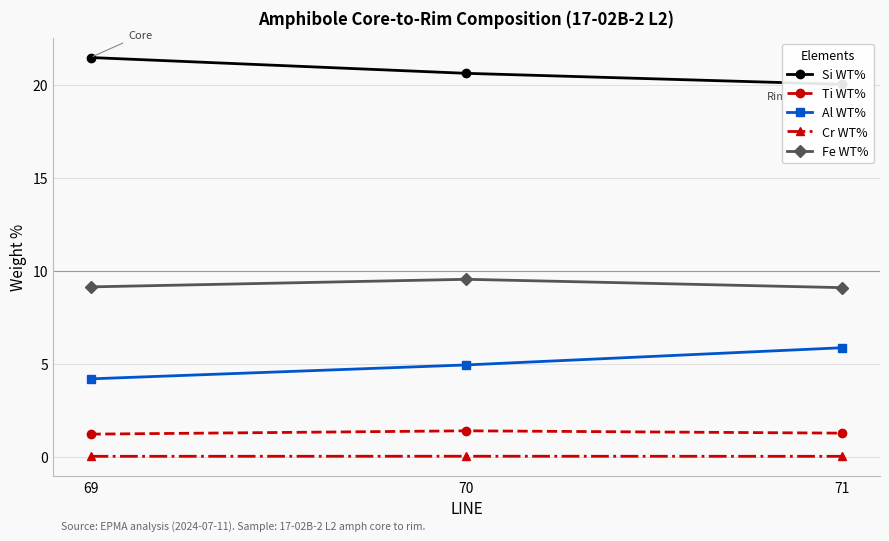

At which label does Fe WT% reach its minimum?

71